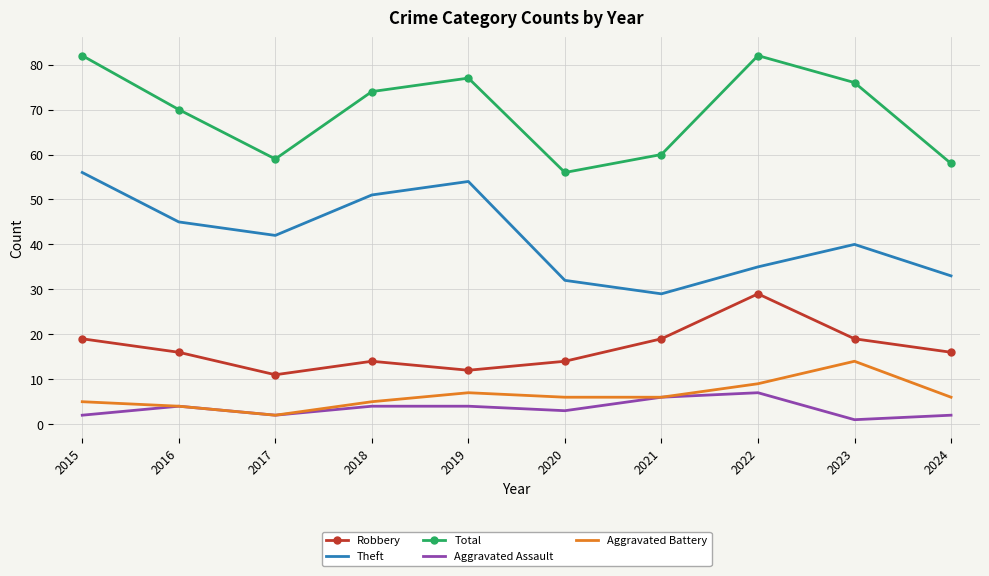

What is the sum of all Robbery values?

169